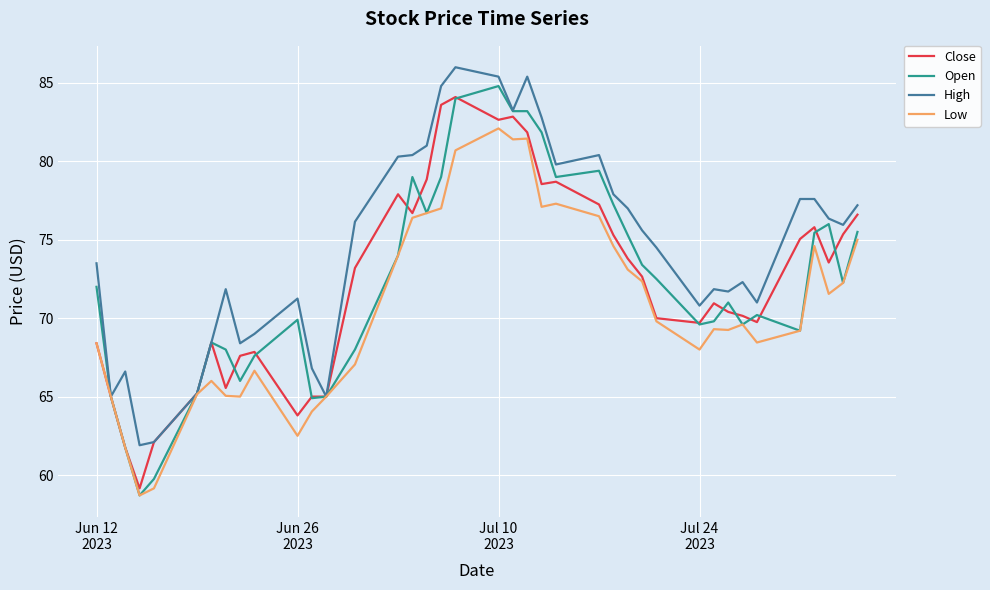

Count the number of data series in this chart.

4